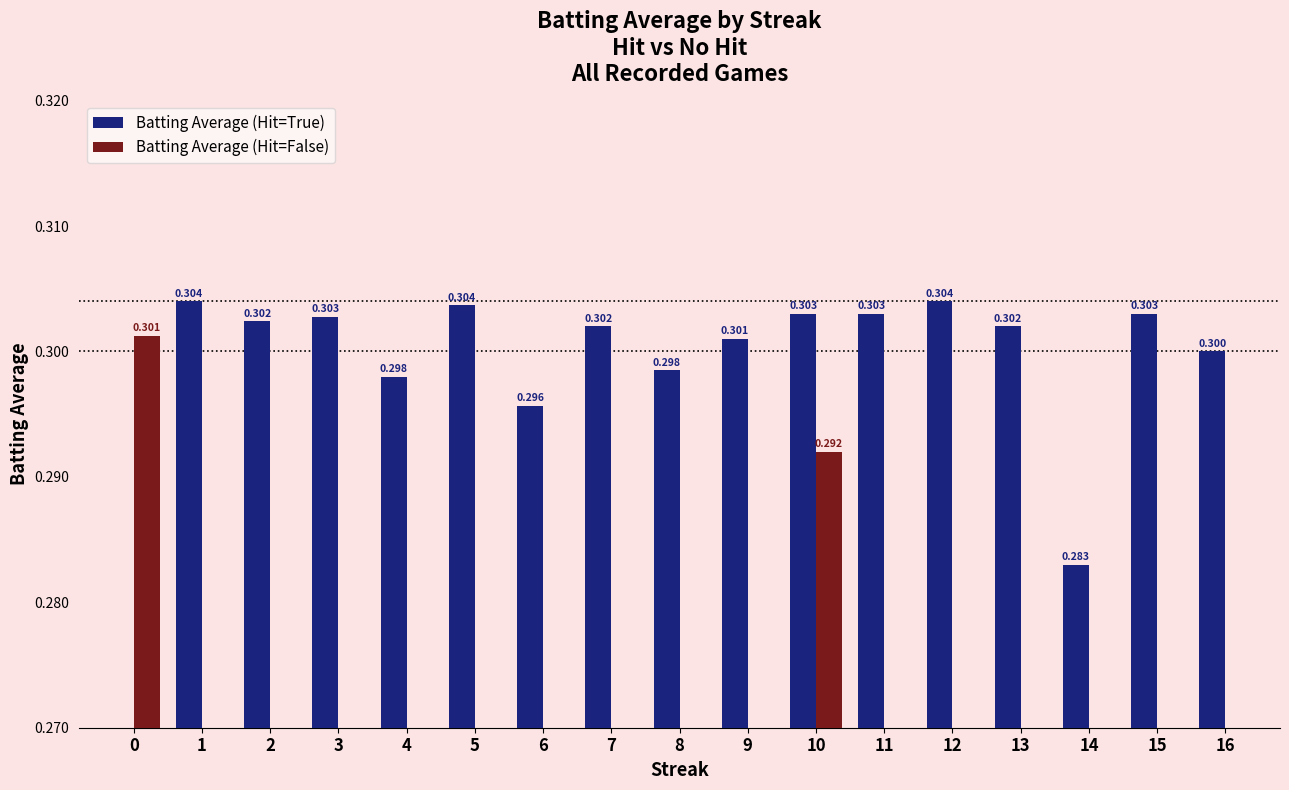

How many positive values does the Batting Average (Hit=False) series have?

2